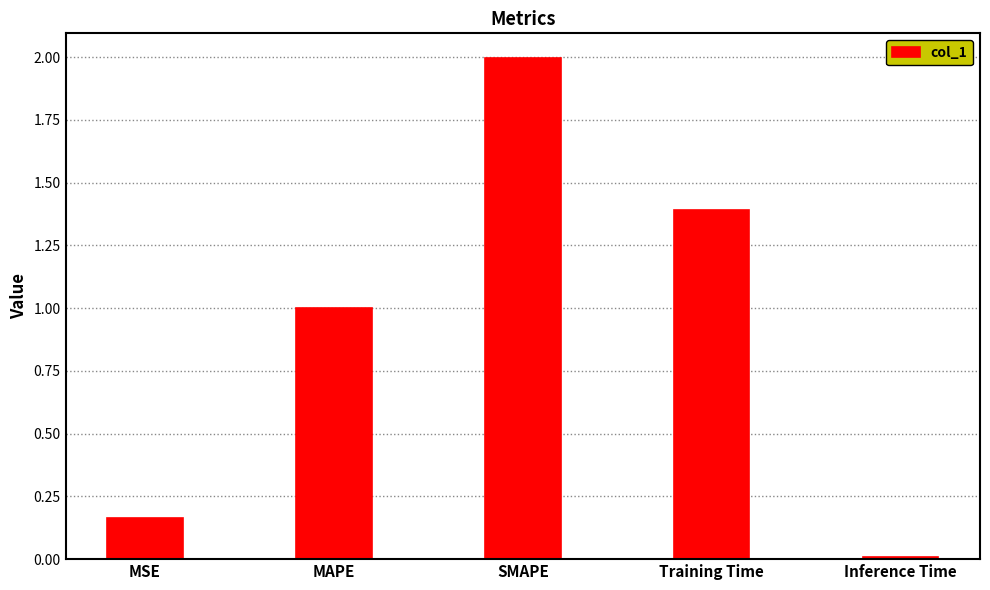

Where is the data nearest to the value 1?

MAPE